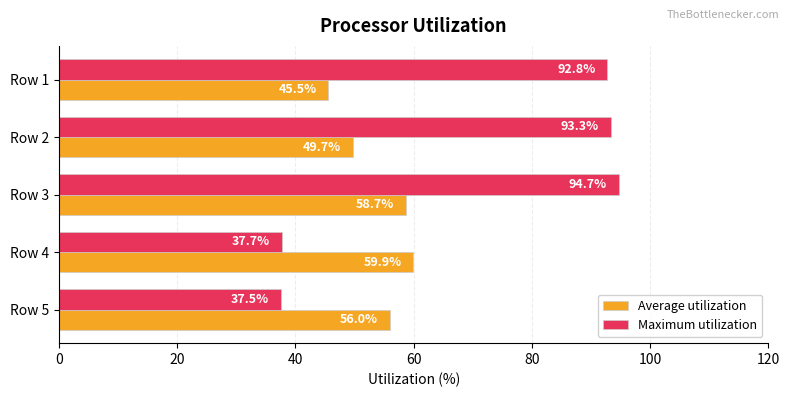

How many data points in Average utilization are above 55?

3